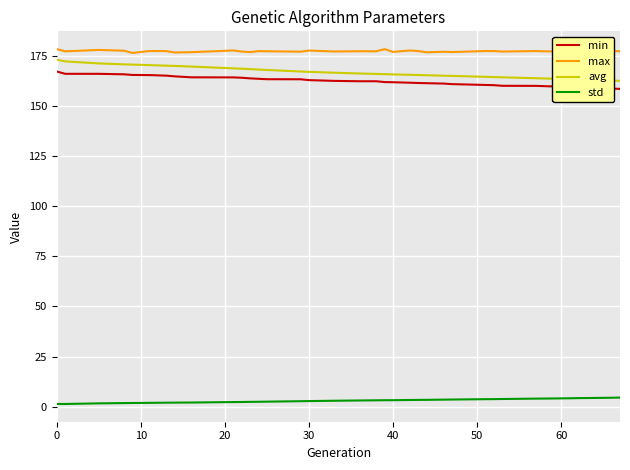

What is the maximum value for min?

167.3